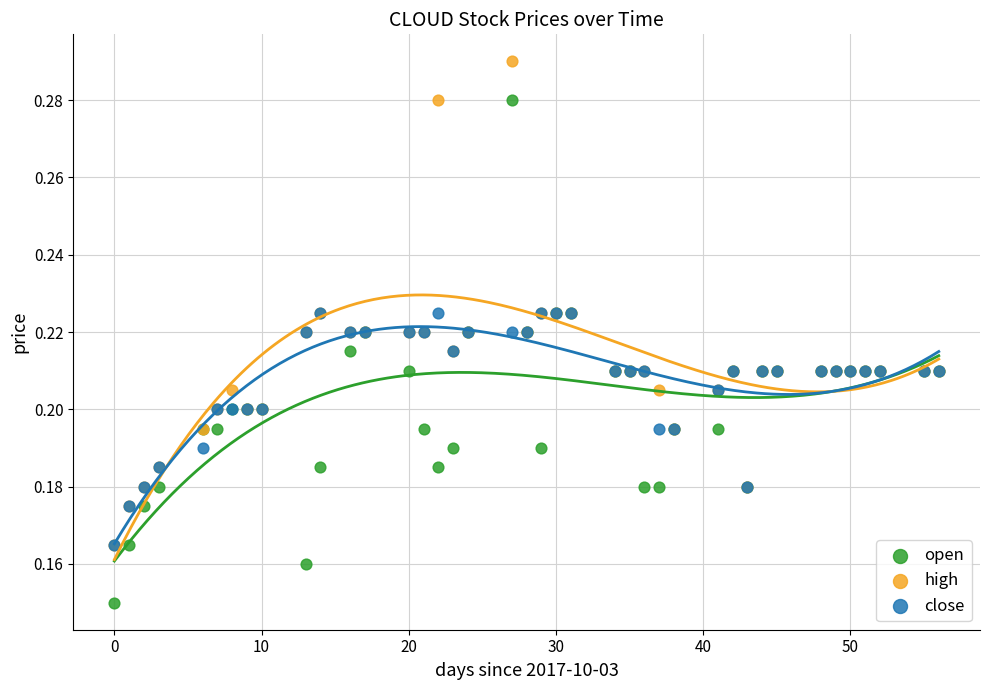

Which series contains the lowest Y value?

open